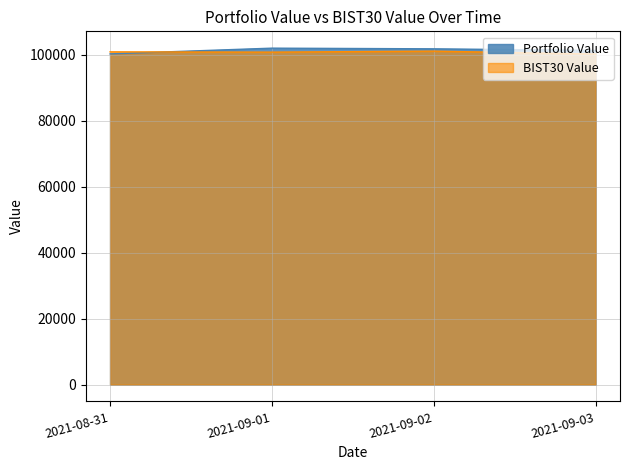

At which label does BIST30 Value reach its peak?

2021-09-02